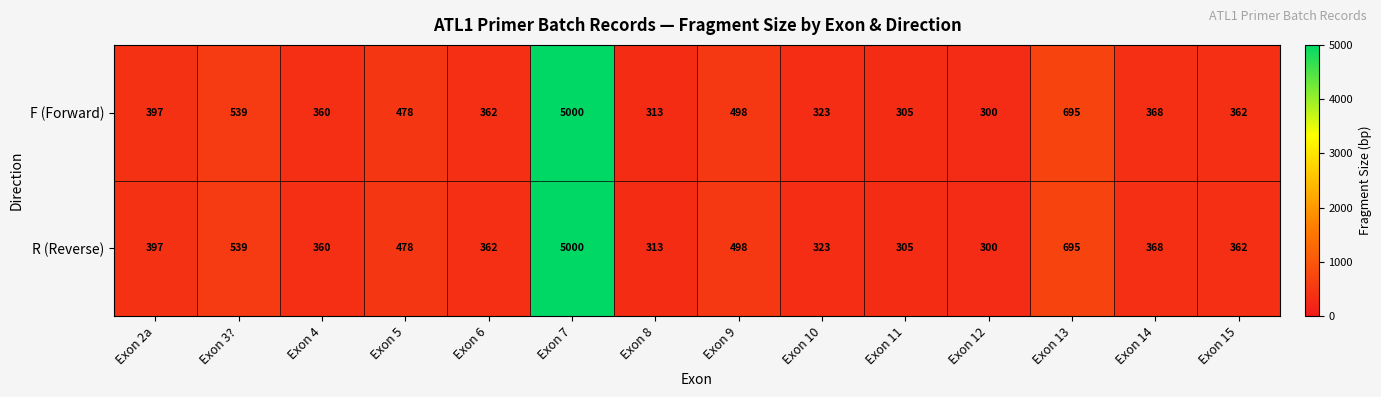

Reading right to left, what are all the values shown in this chart?

F (Forward): 362	368	695	300	305	323	498	313	5000	362	478	360	539	397
R (Reverse): 362	368	695	300	305	323	498	313	5000	362	478	360	539	397